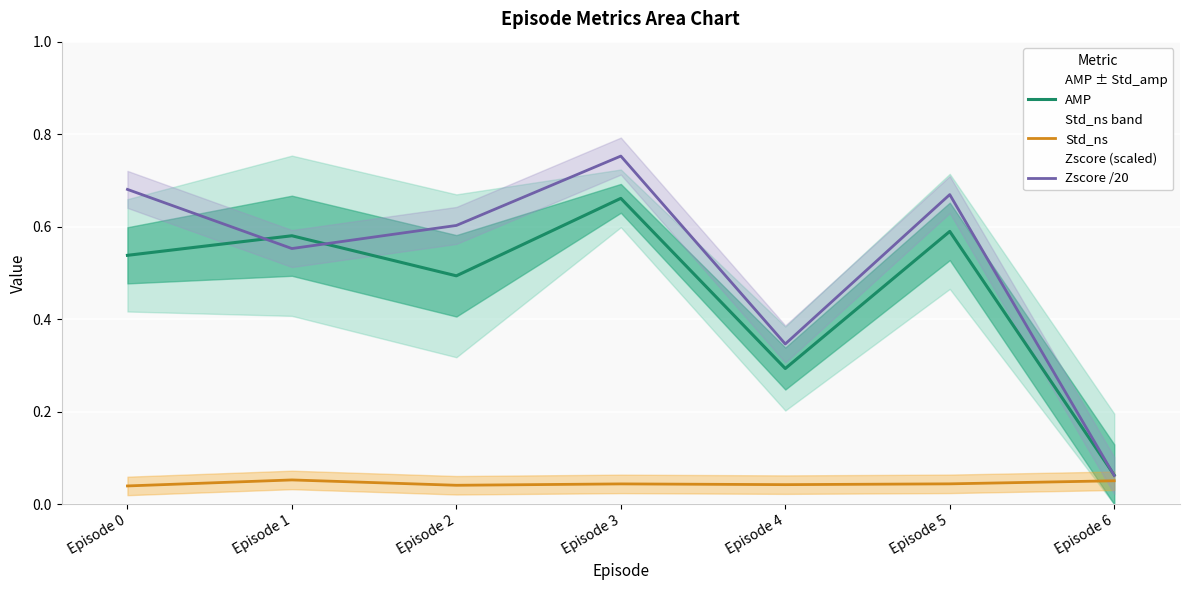

Which category has the highest value in the Zscore /20 series?

Episode 3